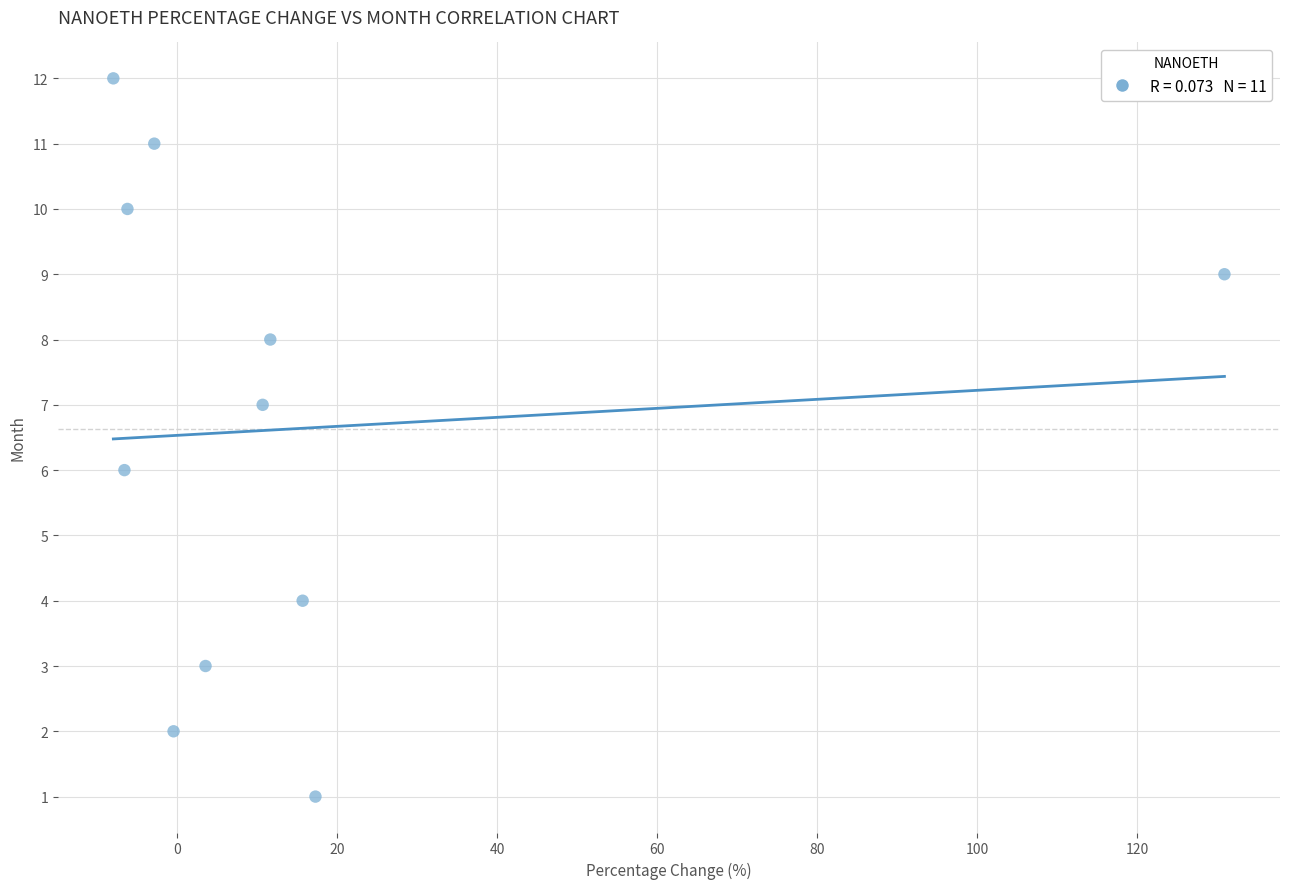

What is the average Y value?

7